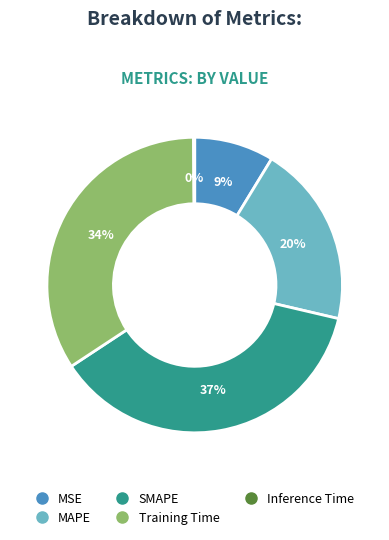

Which slice is the largest?

SMAPE